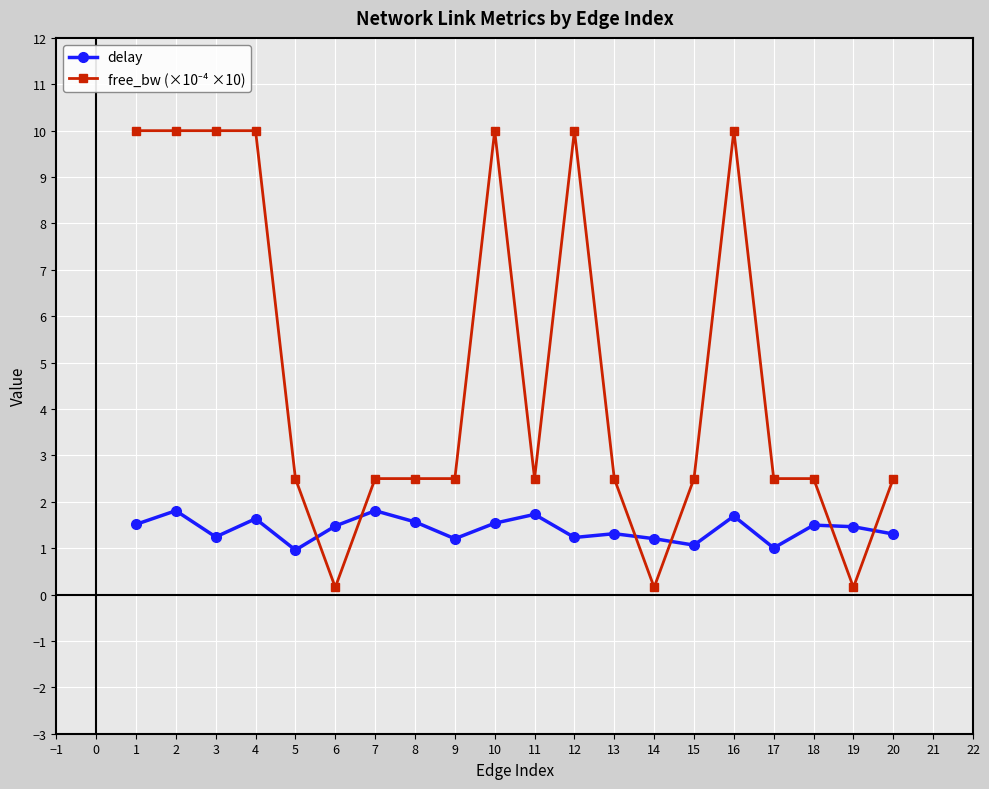

How many series are shown in this chart?

2